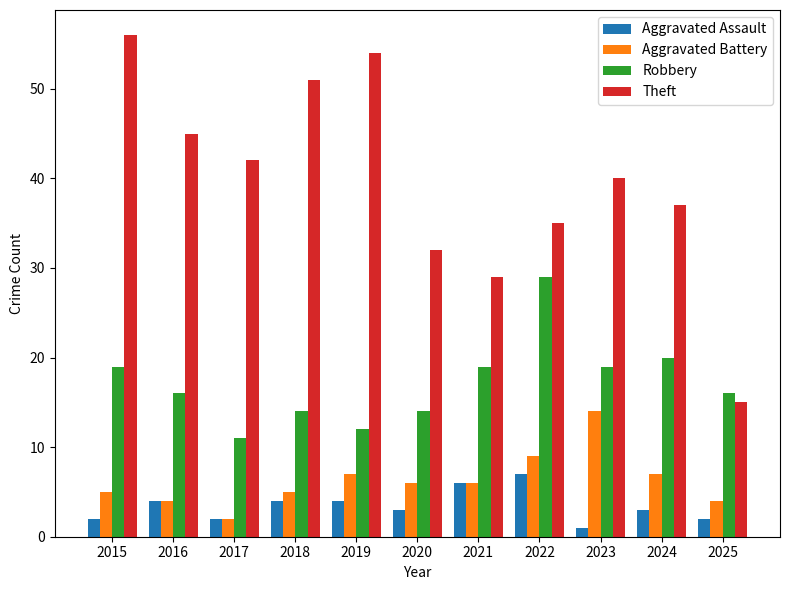

What is the minimum value shown in the chart?

1